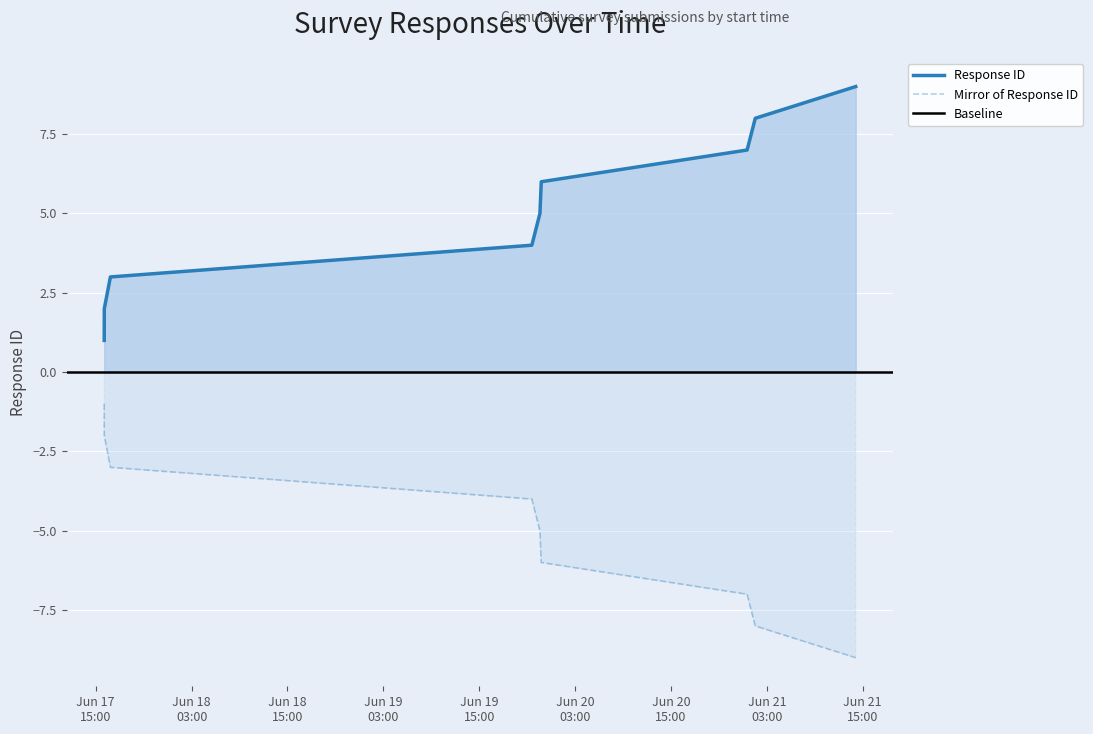

The chart shows a value of 4 at 2023-06-21 00:31:21. True or false?

False